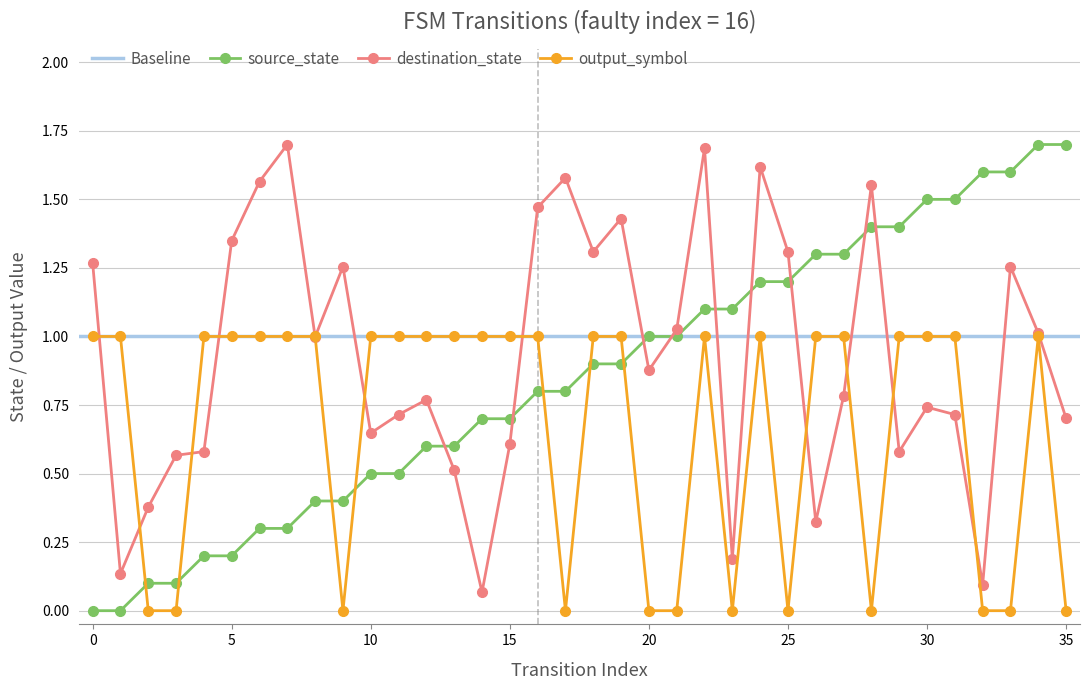

How many interior local peaks does the destination_state series have?

10